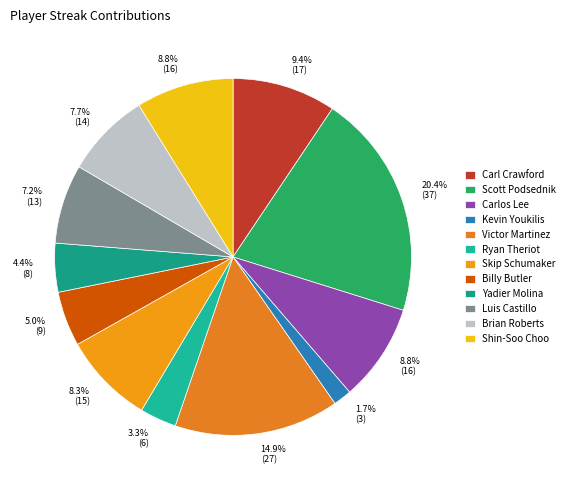

To the nearest percent, what portion does Kevin Youkilis represent?

2%